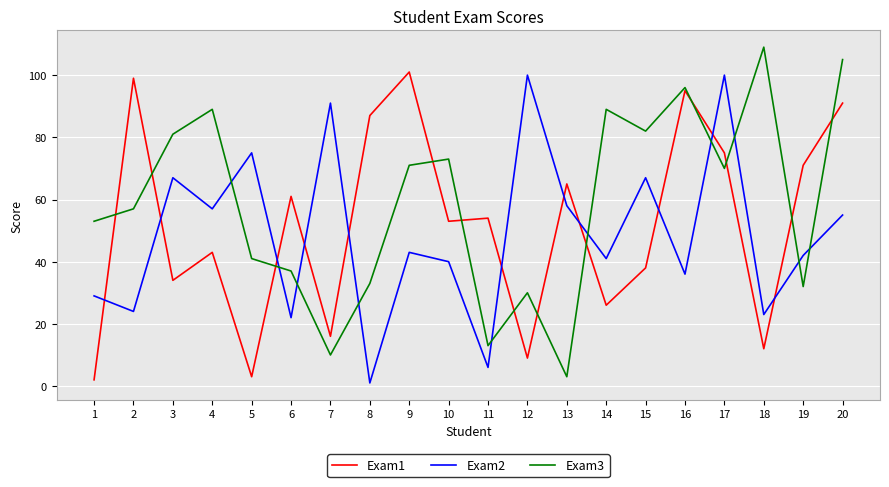

At how many categories does at least one series exceed 25?

20